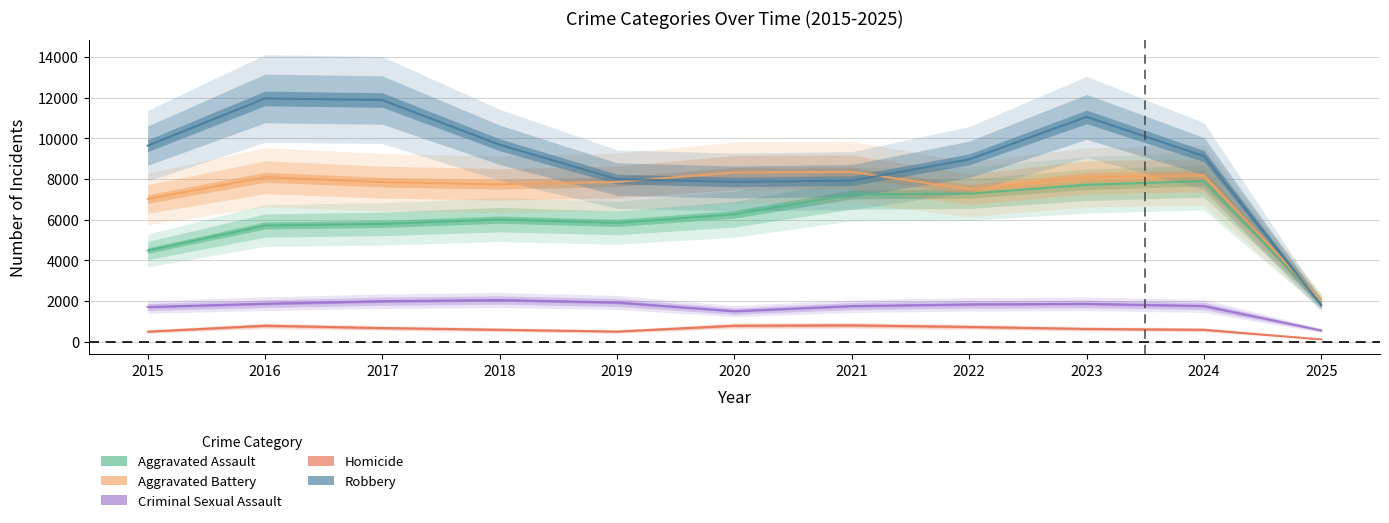

Which category has the highest value across all series?

2016